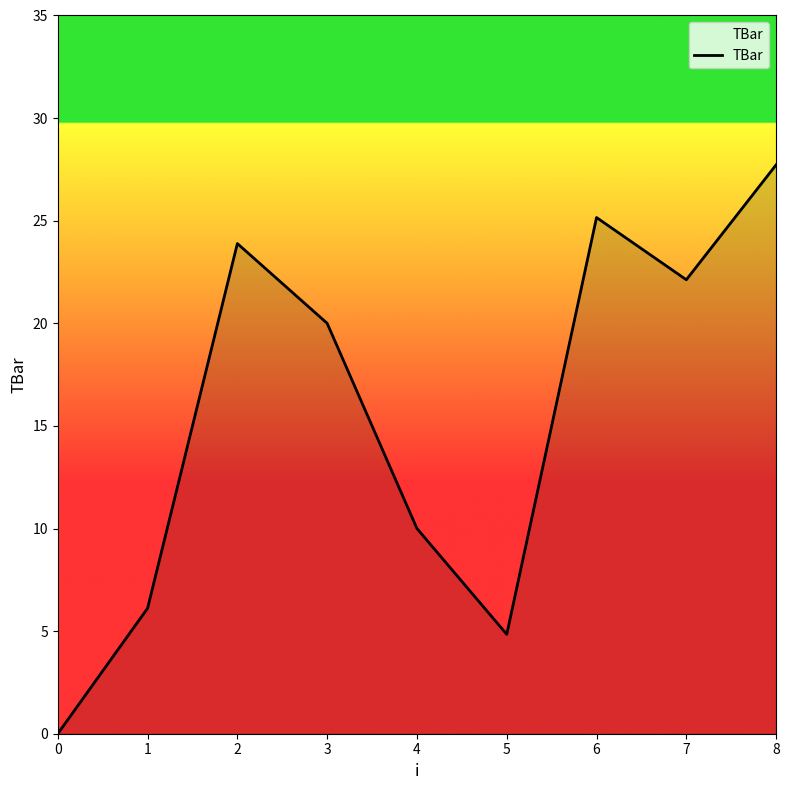

At which category does the chart reach its peak across all series?

8